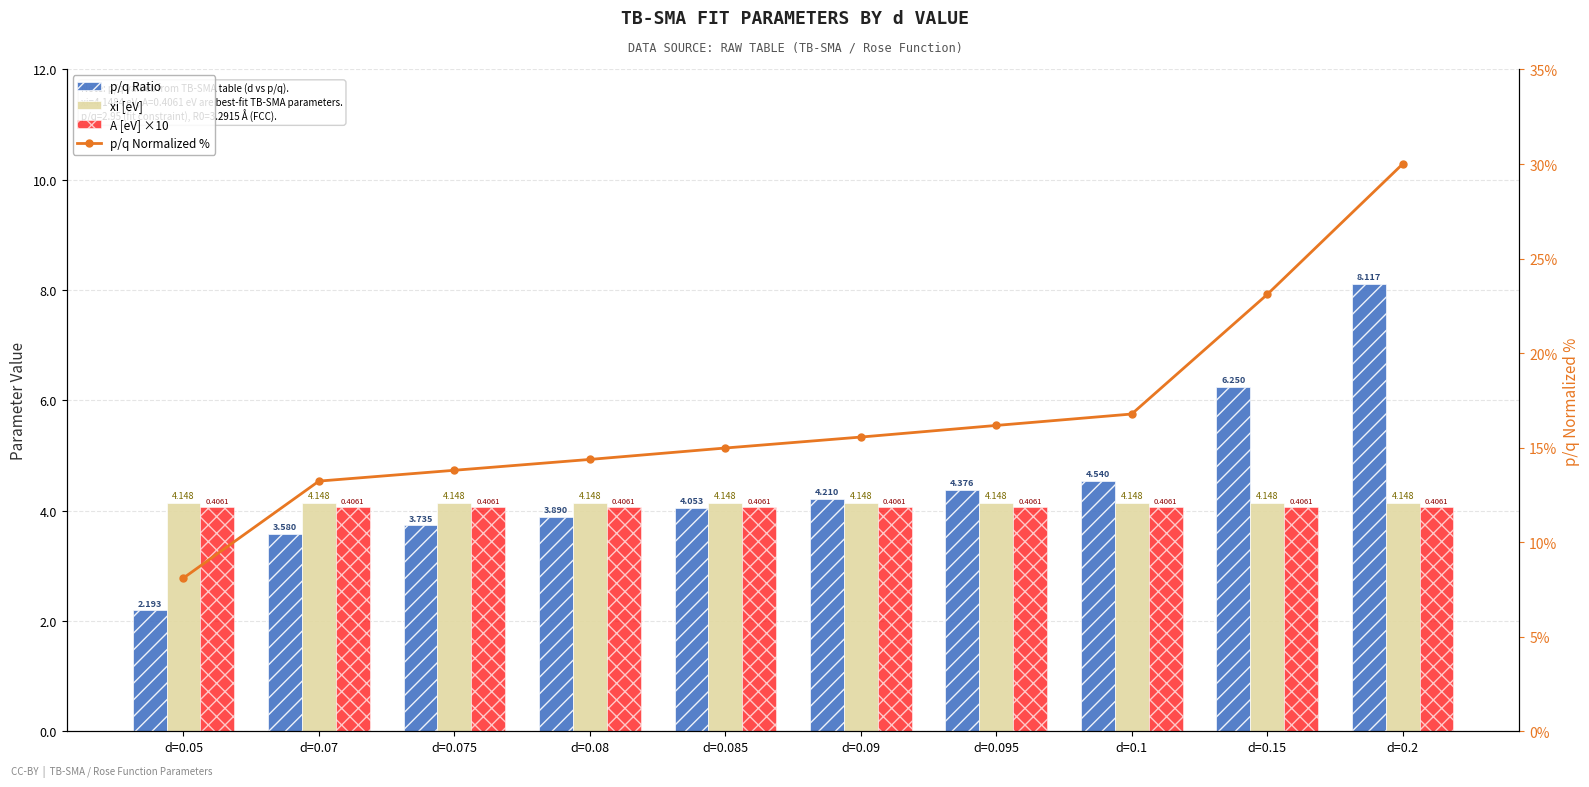

What is the difference between the maximum and minimum values in the p/q Normalized % series?

21.9